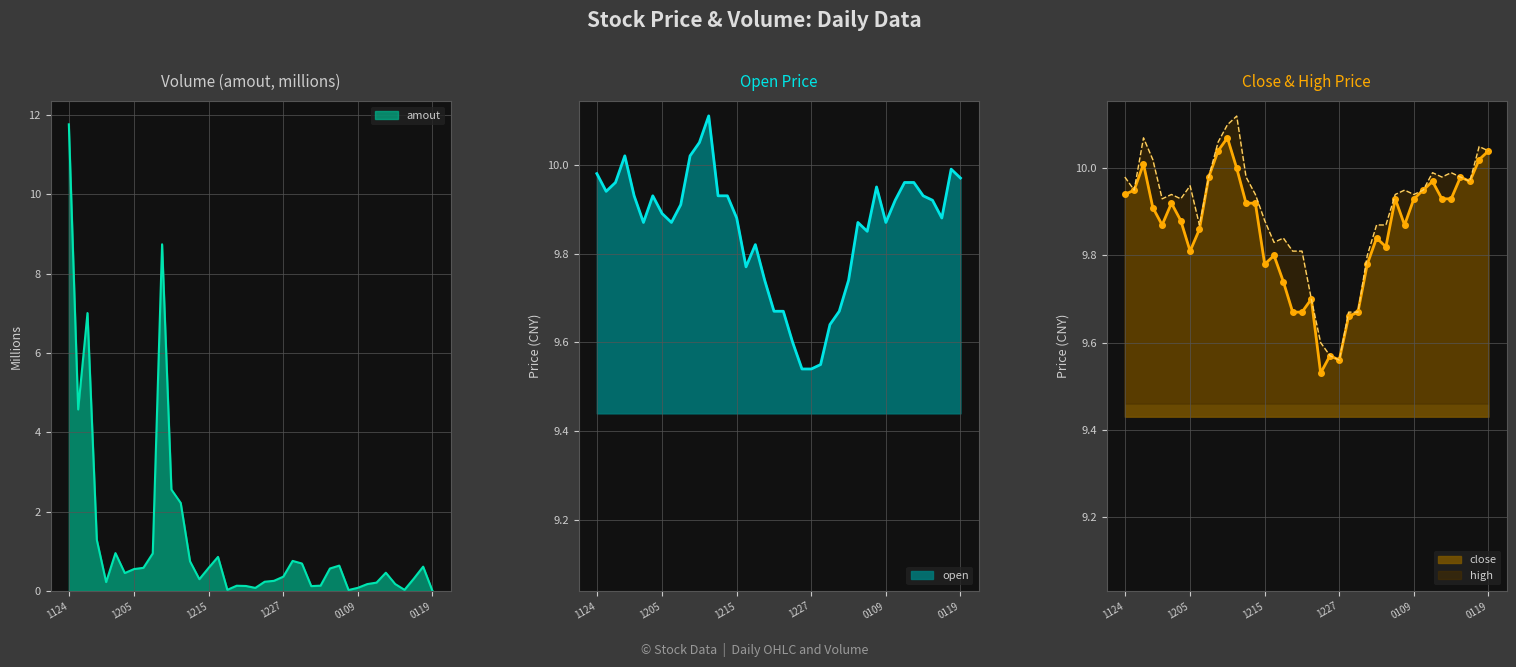

Which category has the highest value in the amout series?

1124